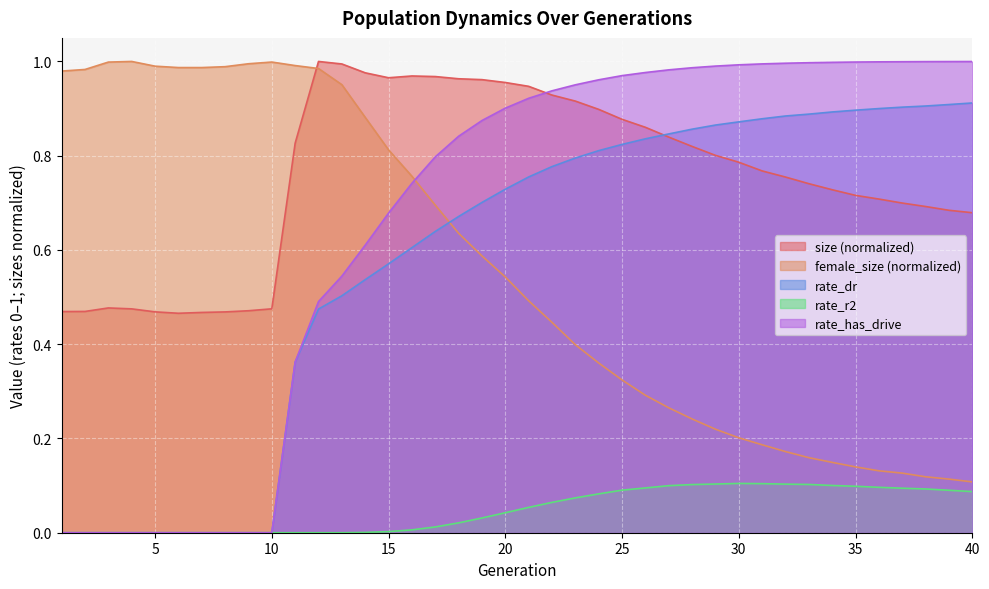

How many lines are shown in the chart?

5